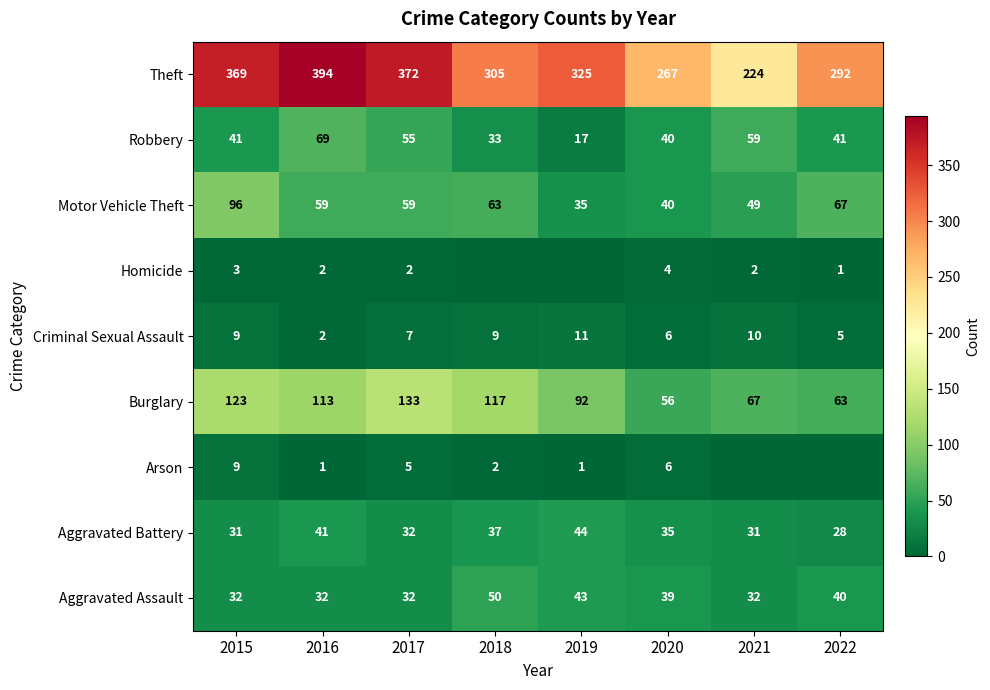

What is the difference between the maximum and minimum values in the Motor Vehicle Theft series?

61